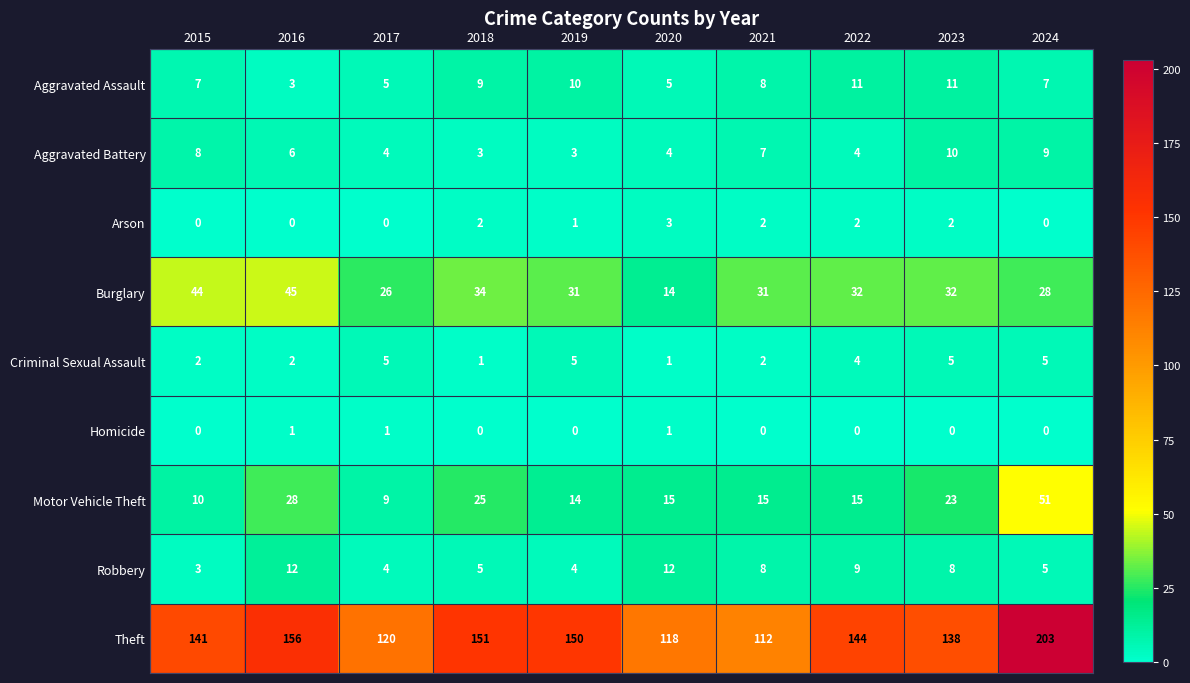

Where does the Motor Vehicle Theft series first go above 15?

2016